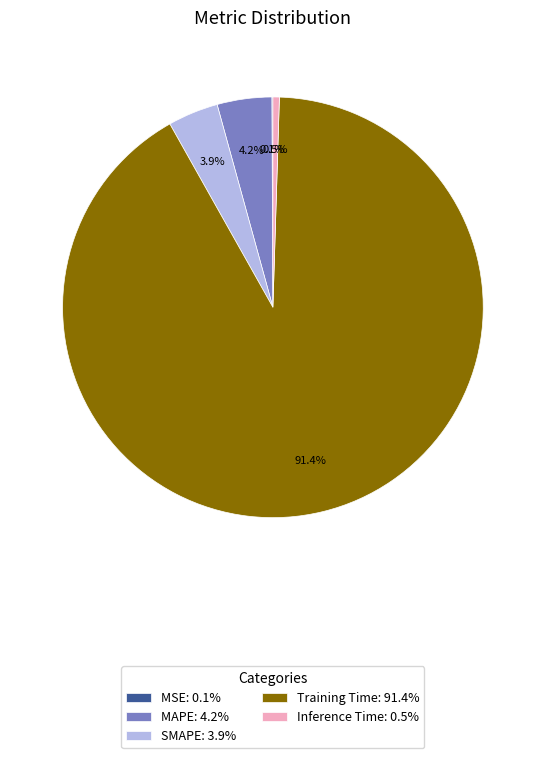

Does SMAPE represent more than half of the total?

No